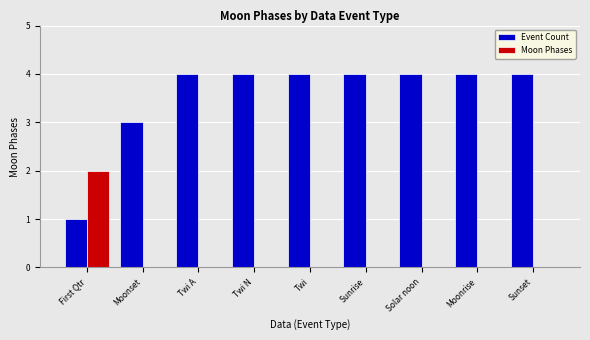

Which series has the largest range (max minus min)?

Event Count